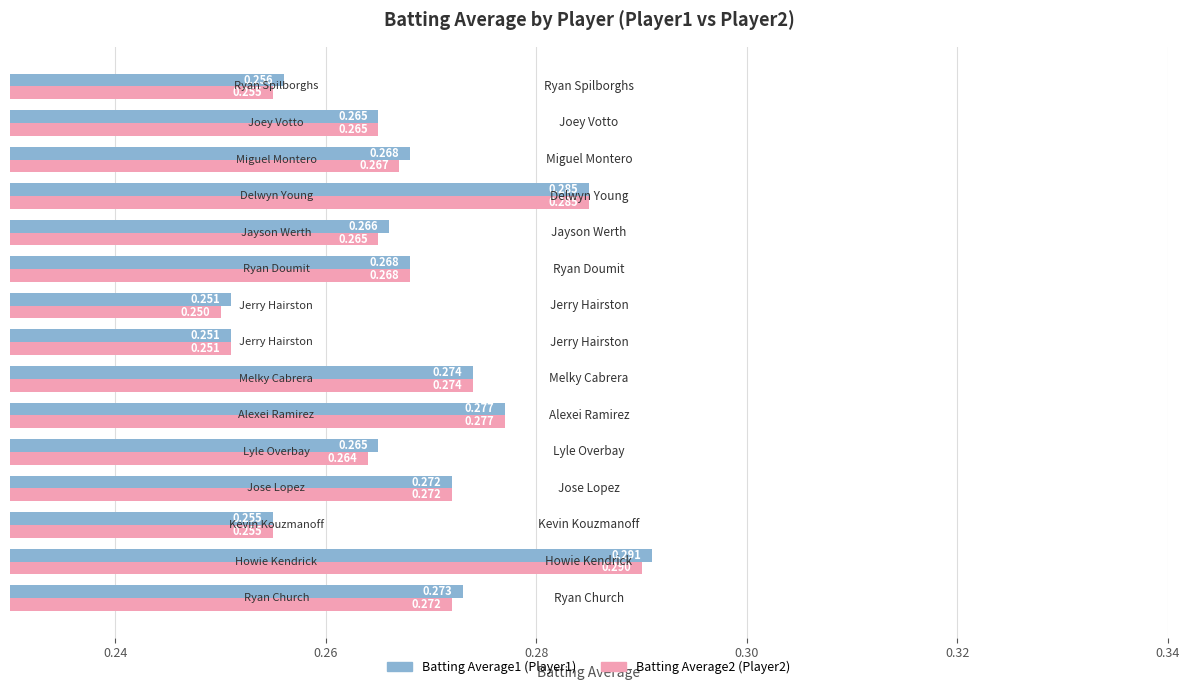

Count the number of categories in the chart.

15